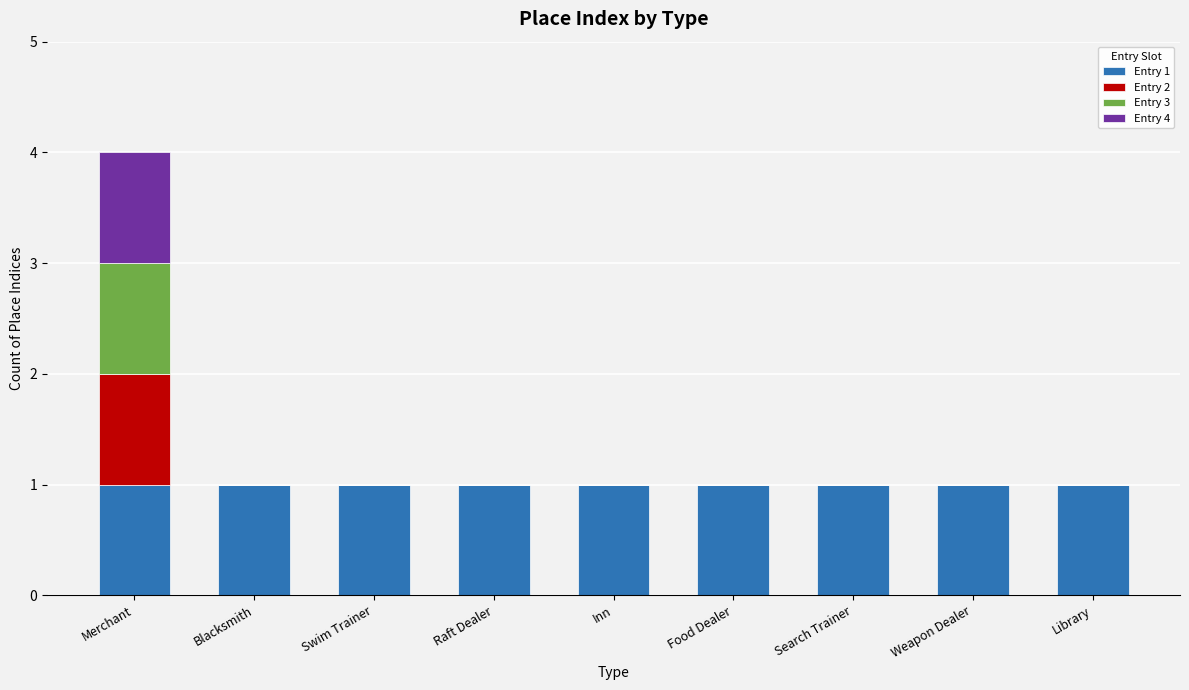

The Entry 1 series shows 1 at Blacksmith. True or false?

True